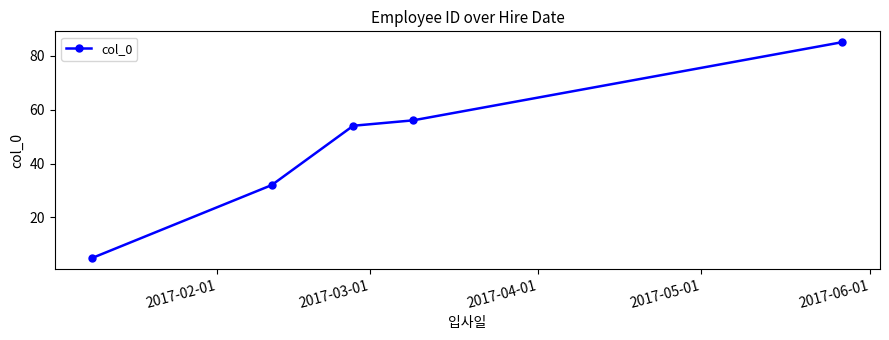

True or false: there are more than 1 points higher than both neighbors.

False